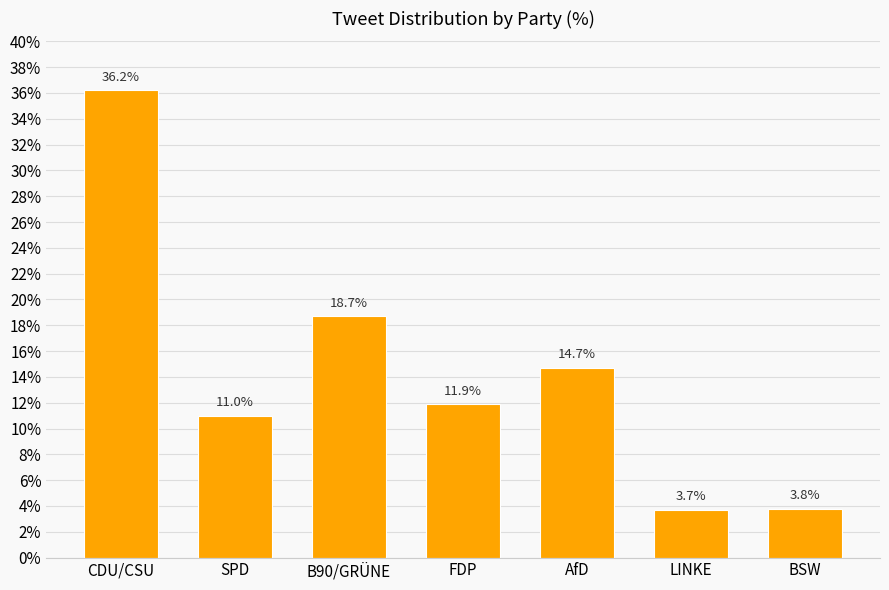

What is the ratio of the value at AfD to the value at BSW?

3.9